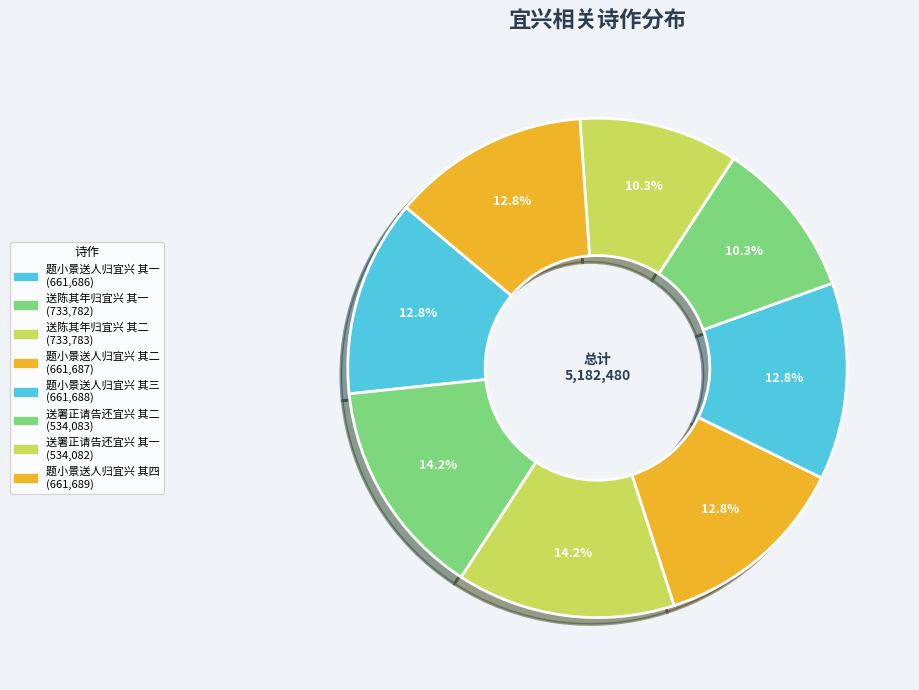

True or false: 送陈其年归宜兴 其二 accounts for 14% of the total.

True